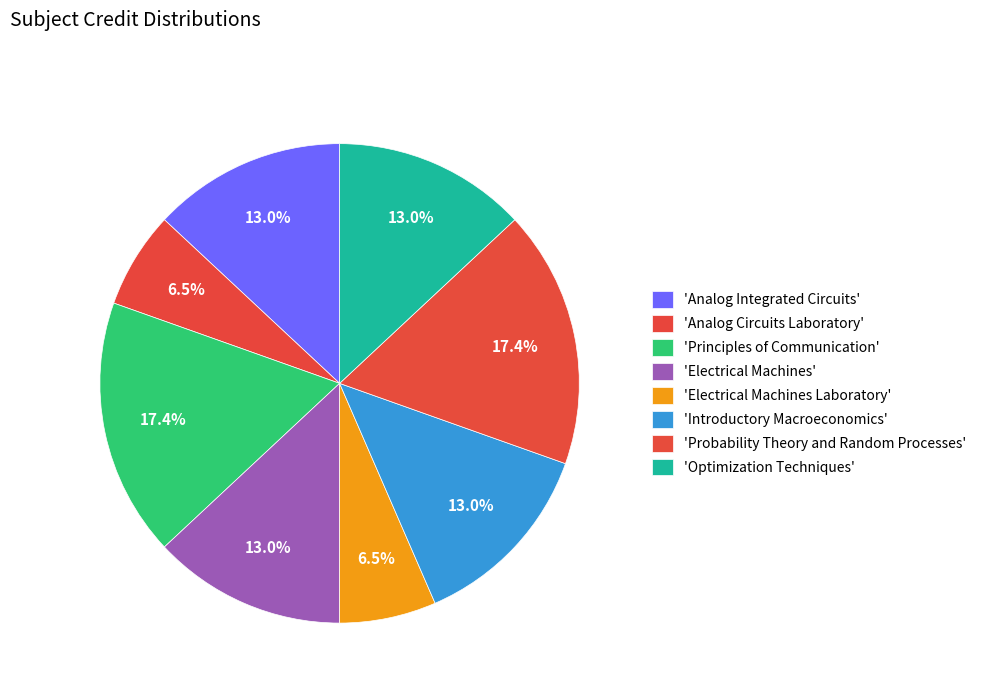

How many segments does this pie chart have?

8